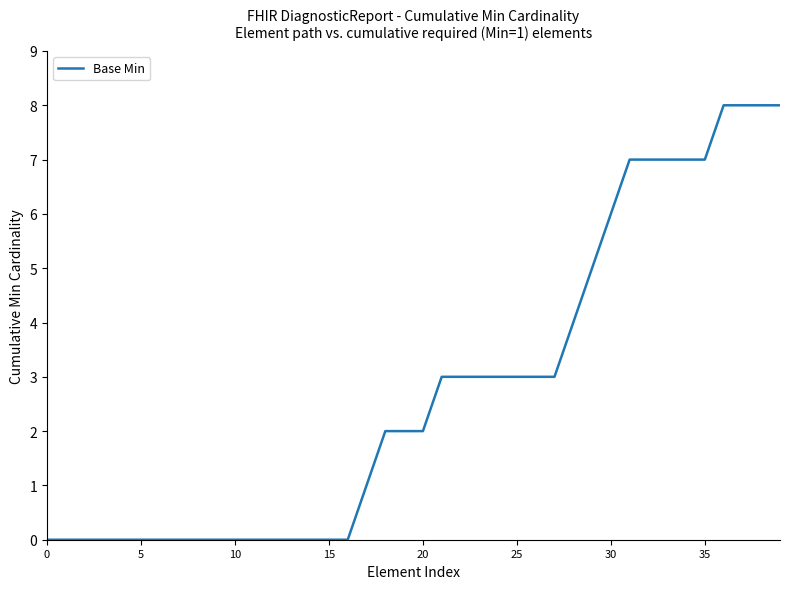

How many categories are shown in the chart?

40